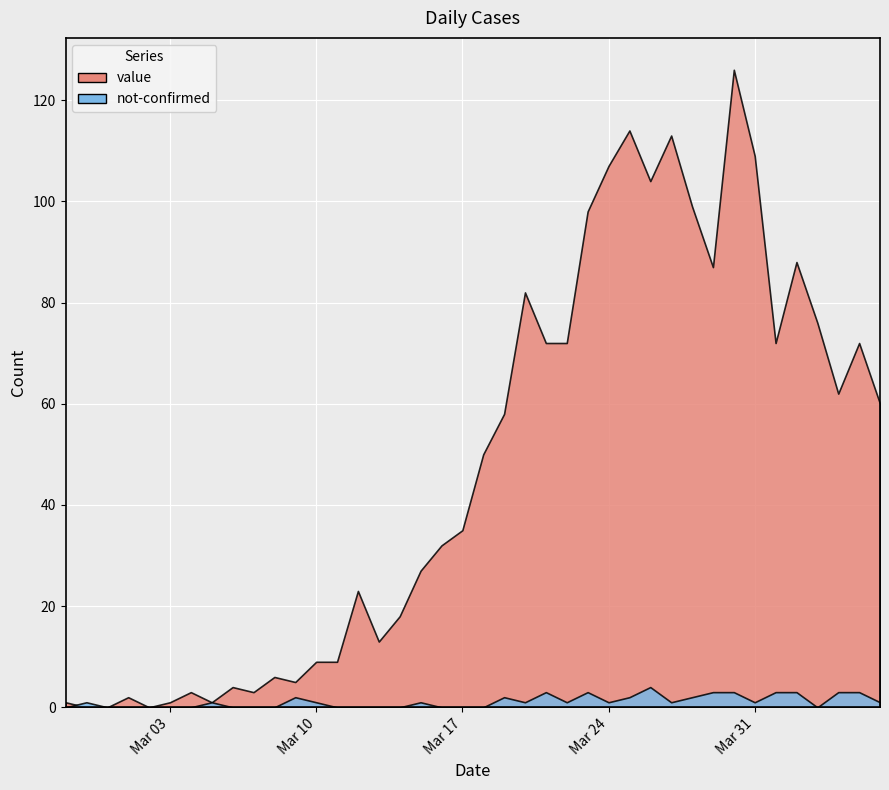

At how many categories does at least one series exceed 59?

18